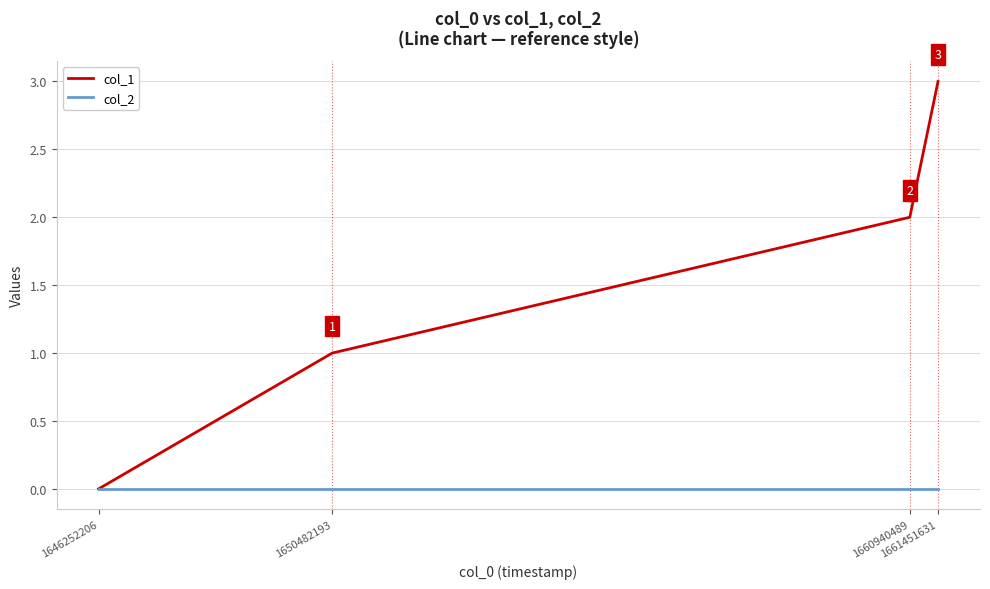

True or false: col_2 has more than 2 interior local peaks.

False